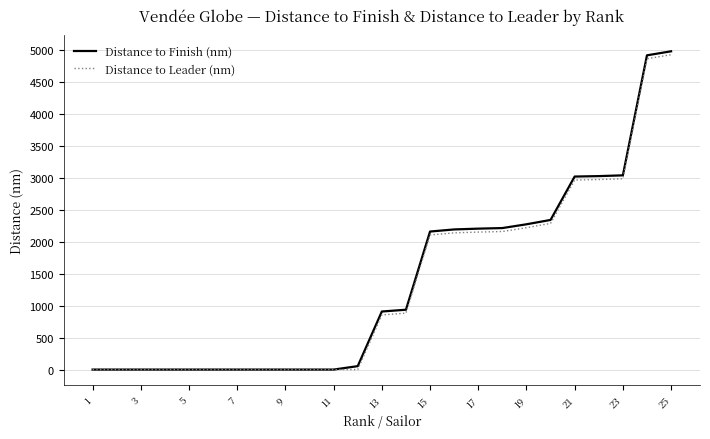

Which series has the widest spread of values?

Distance to Finish (nm)